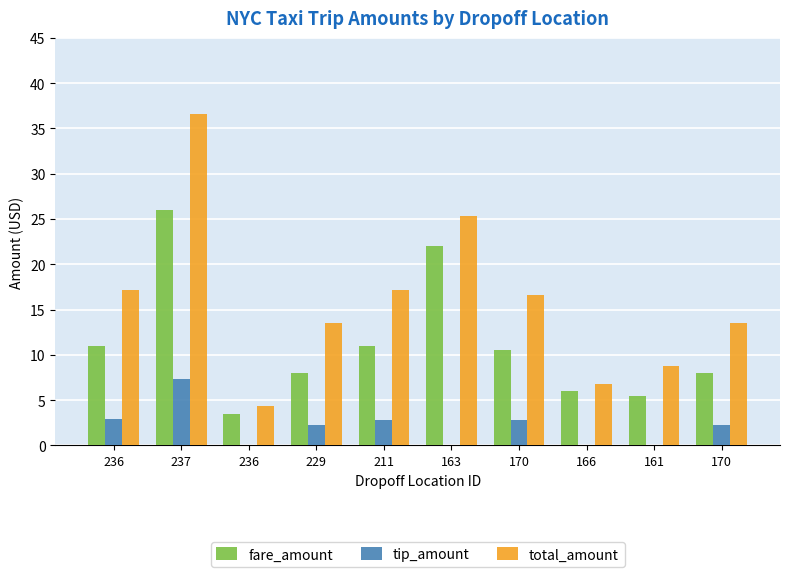

The value of fare_amount at 161 is 5.5. True or false?

True